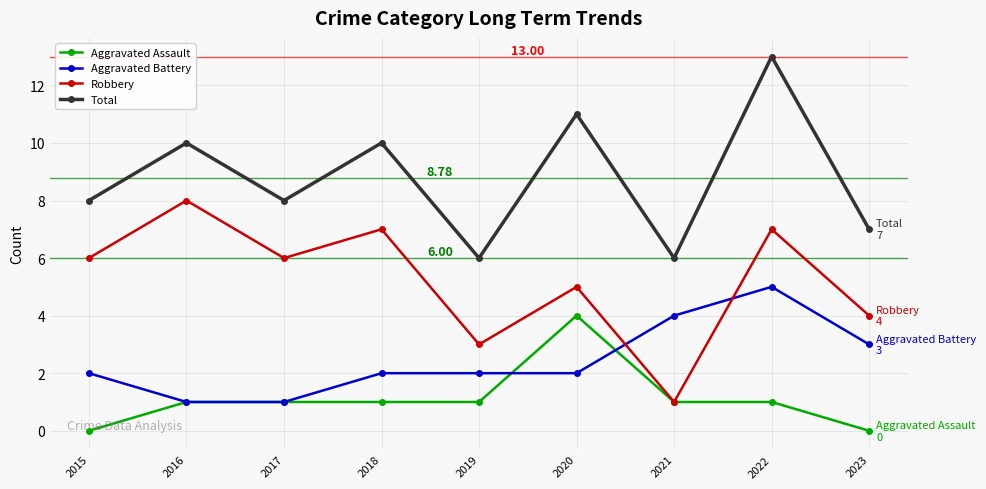

True or false: Robbery and Total cross at least once.

False